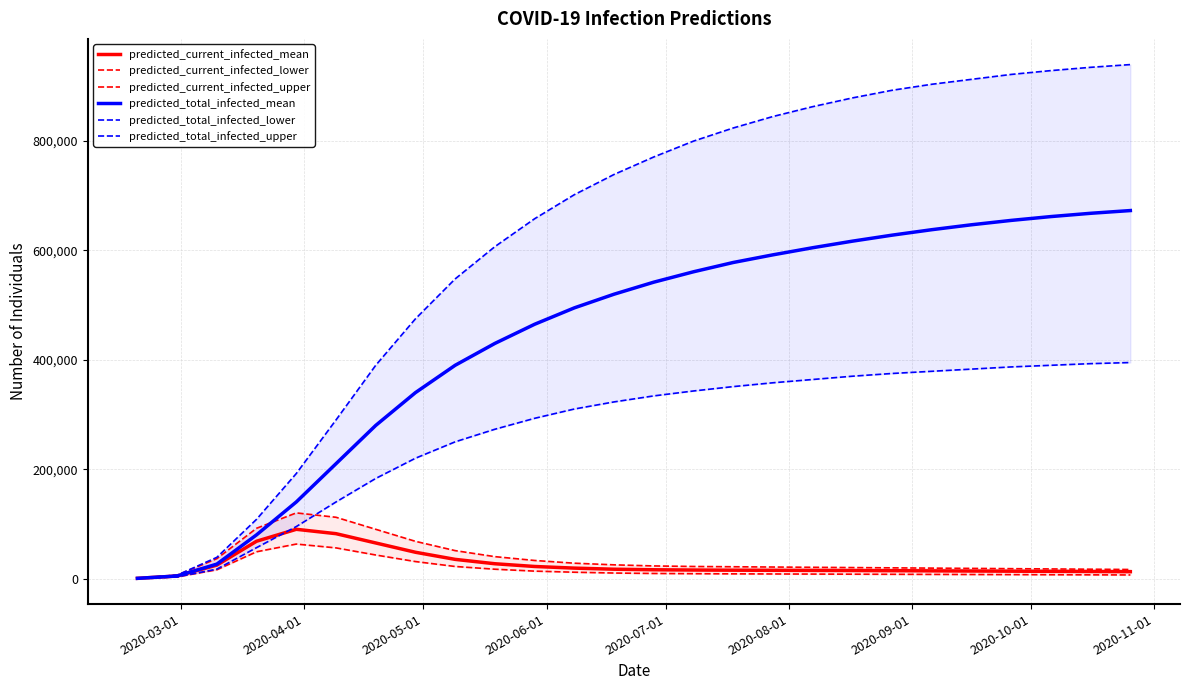

What is the average value of the predicted_total_infected_mean series?

440275